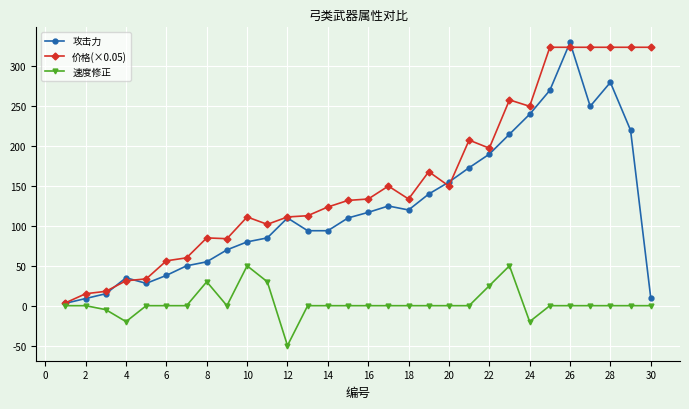

True or false: 速度修正 and 价格(×0.05) intersect in this chart.

False